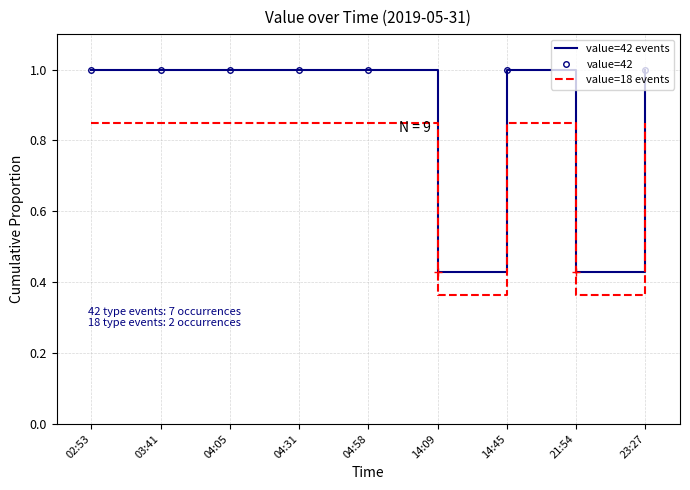

The value=18 events series shows 0.8 at 04:31. True or false?

True